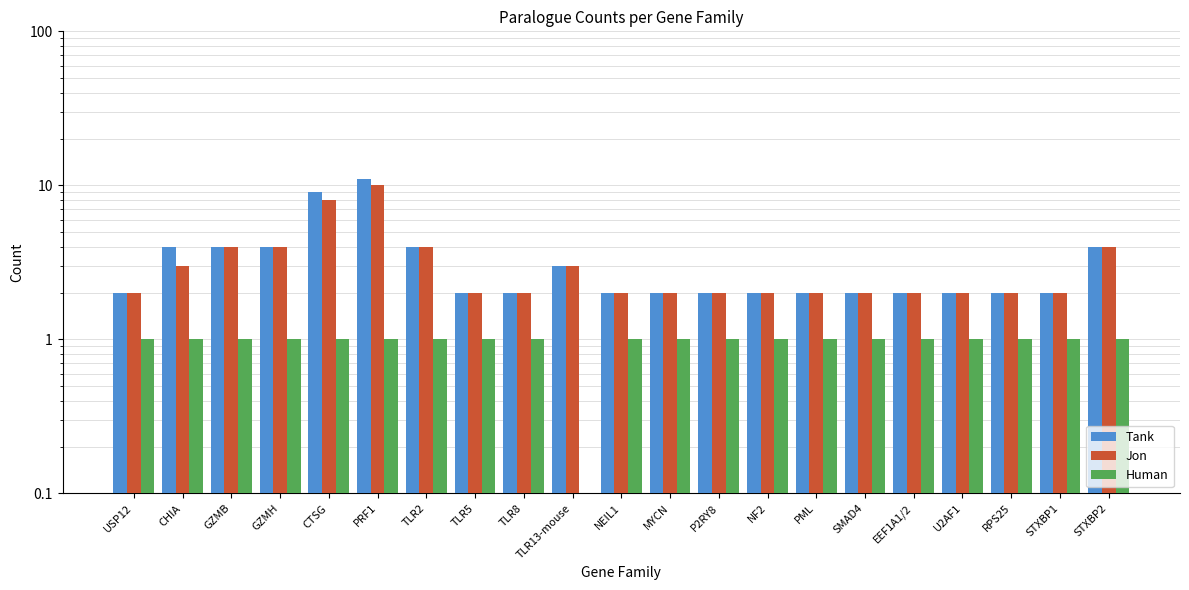

What is the sum of the Tank values at EEF1A1/2 and PML?

4